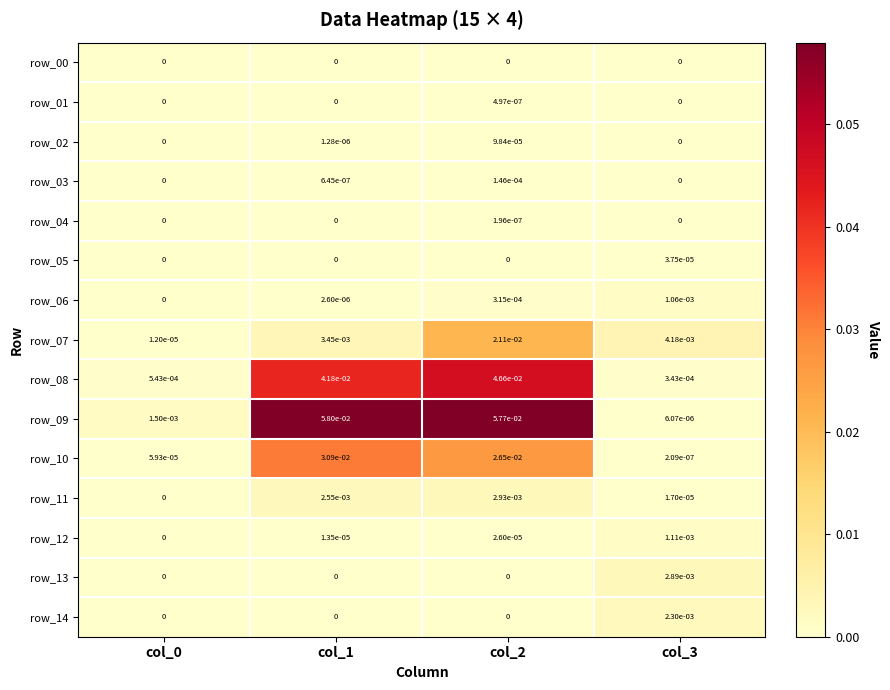

How many categories are shown in the chart?

4